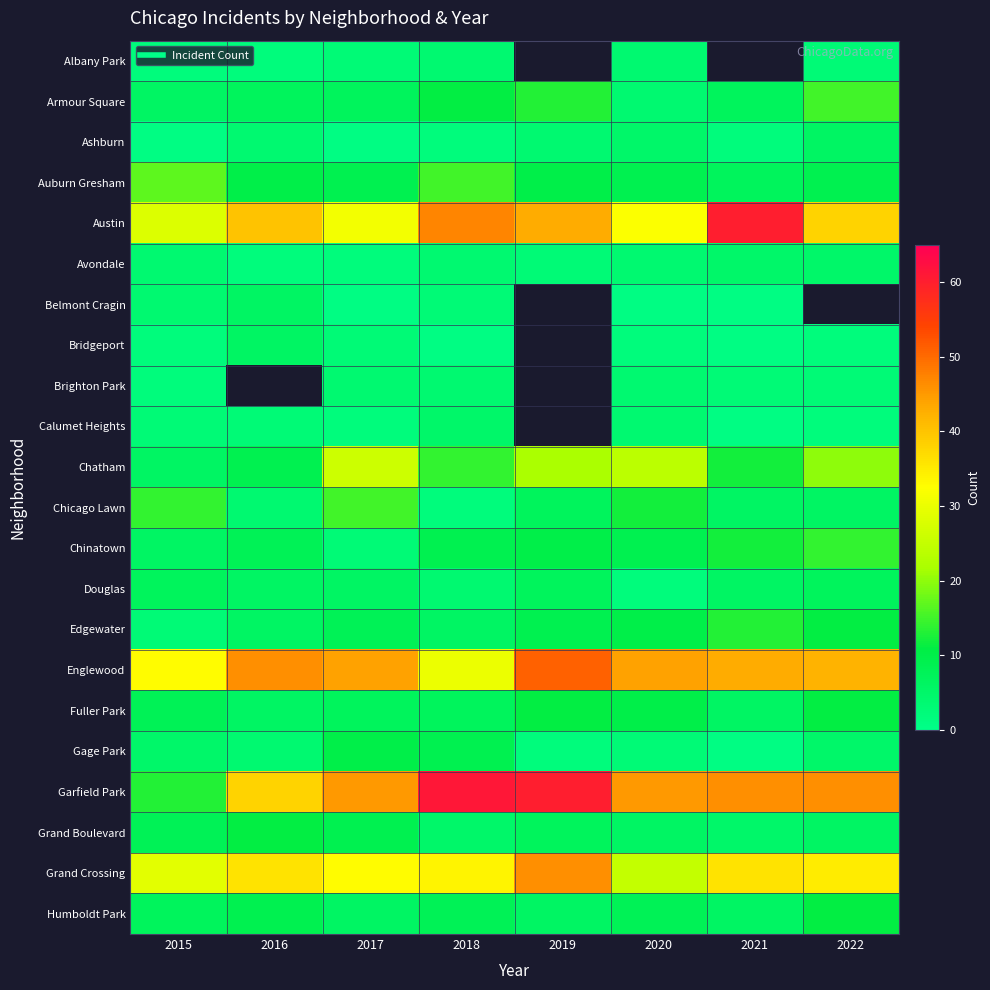

Which series has the largest total across all categories?

Garfield Park